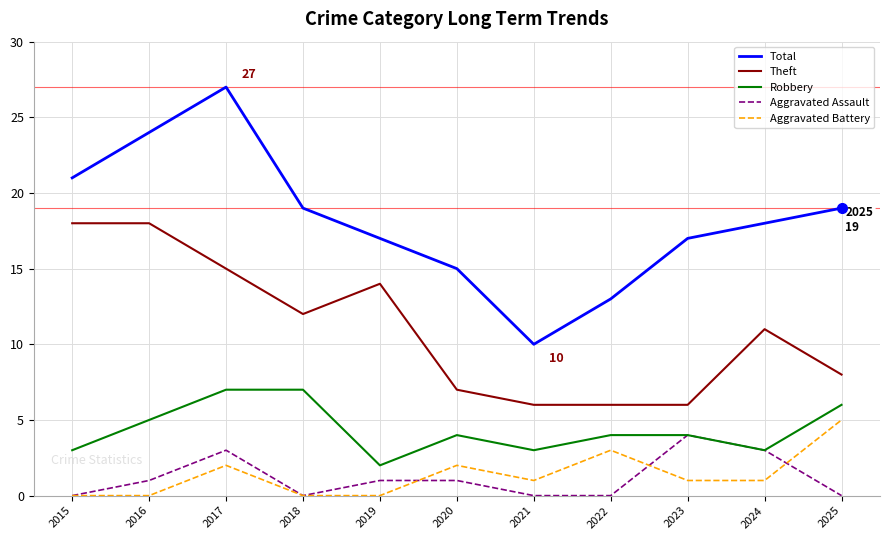

Does the chart have visible grid lines?

Yes